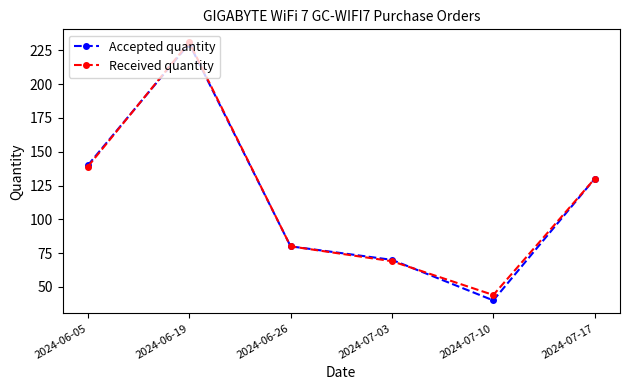

At which category is the sum across all series the highest?

2024-06-19